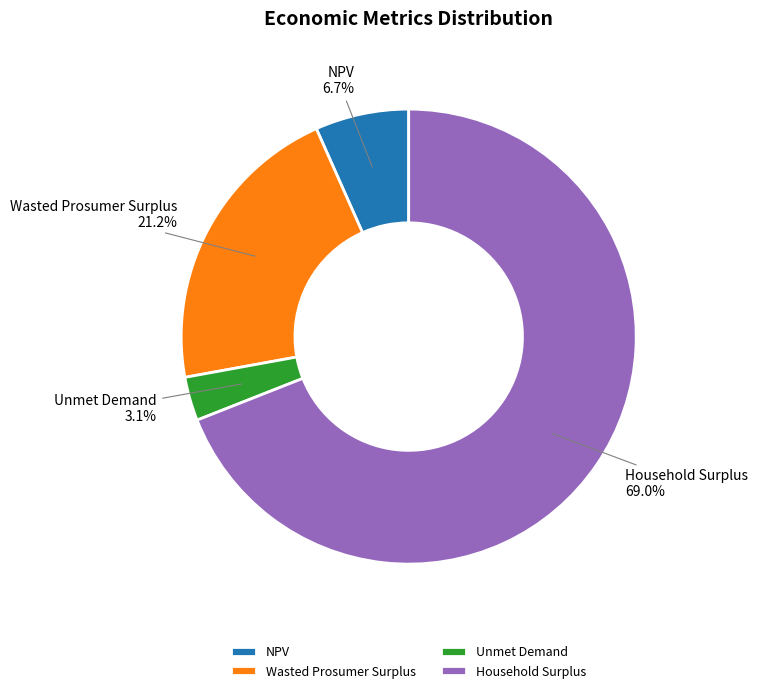

Do Unmet Demand and Wasted Prosumer Surplus together represent more than half of the pie?

No